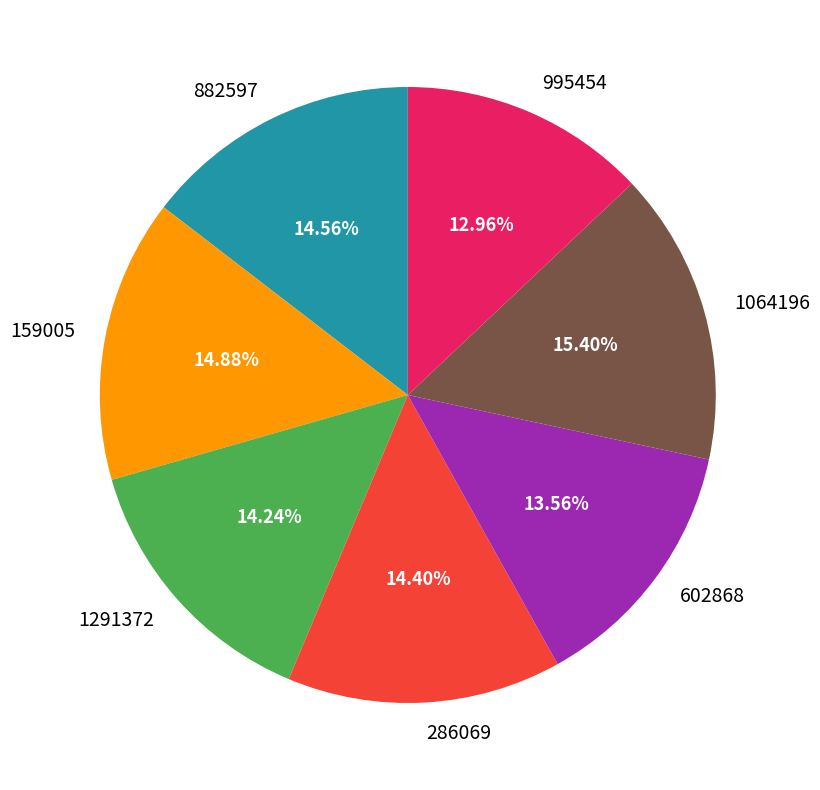

What is the total percentage of 995454 and 1291372?

27.2%